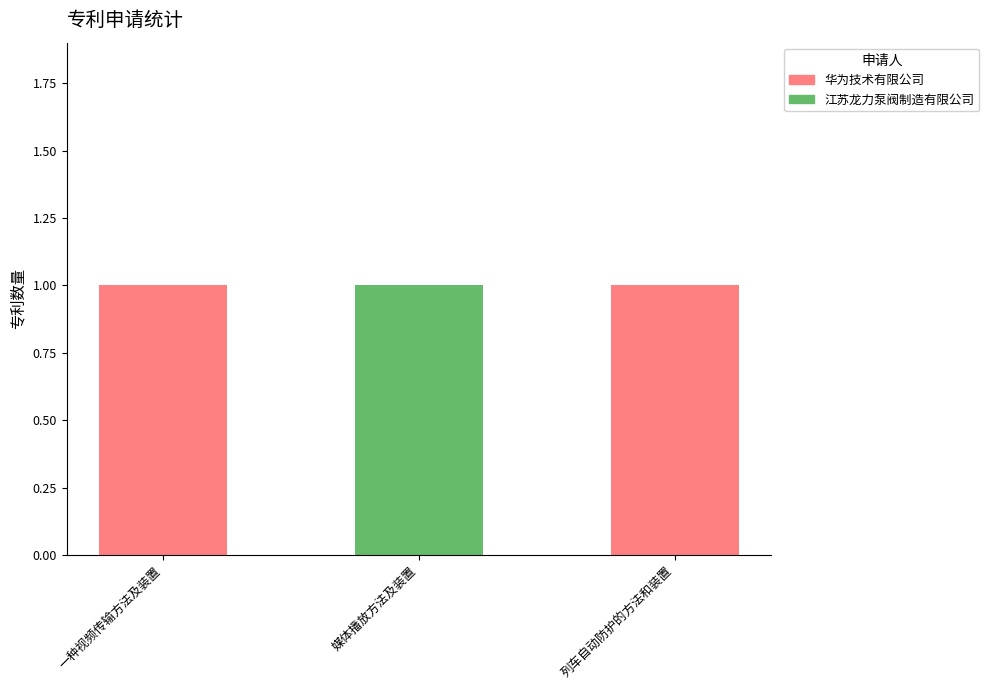

The value of 华为技术有限公司 at 列车自动防护的方法和装置 is 1. True or false?

True